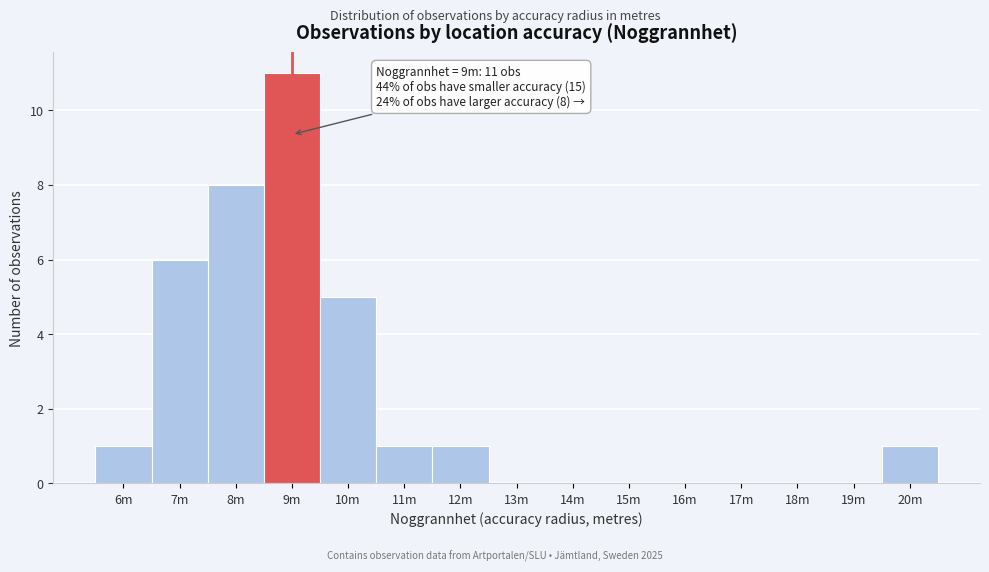

The chart shows a value of 4 at 14m. True or false?

False